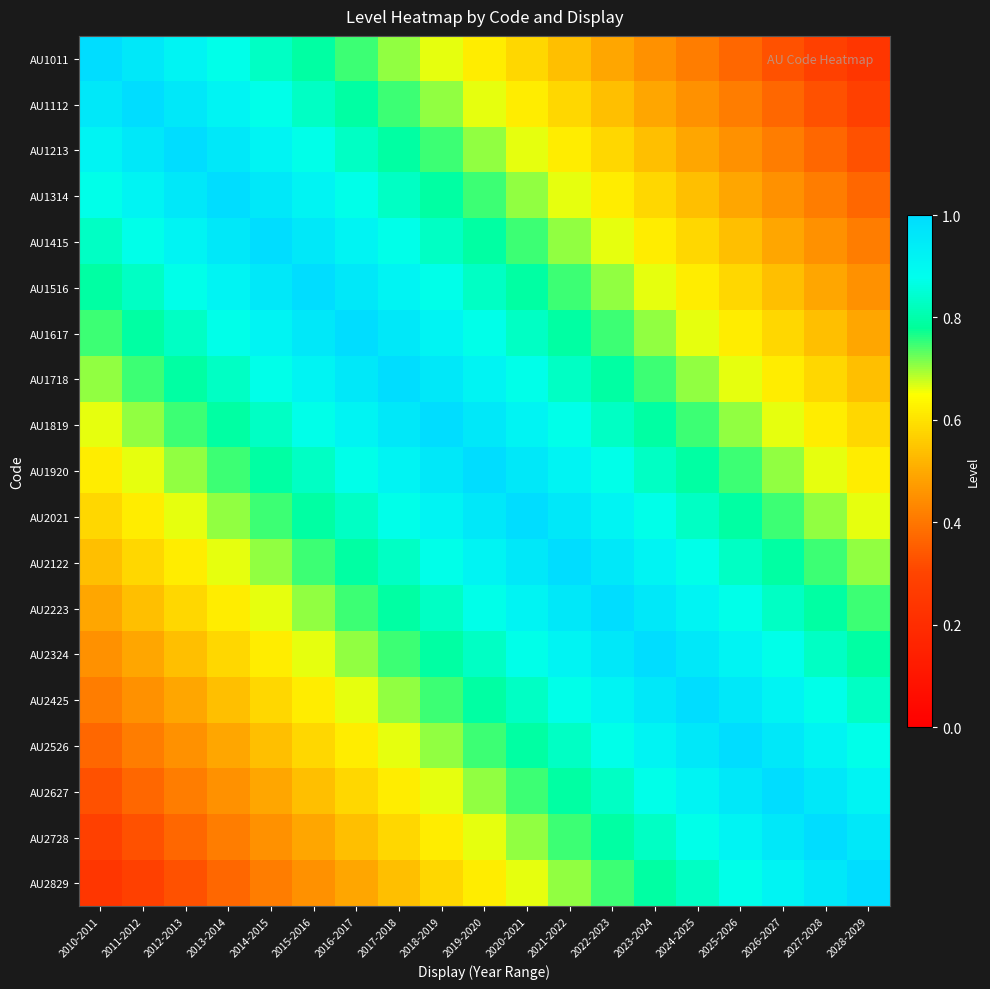

What is the greatest value displayed?

1.0